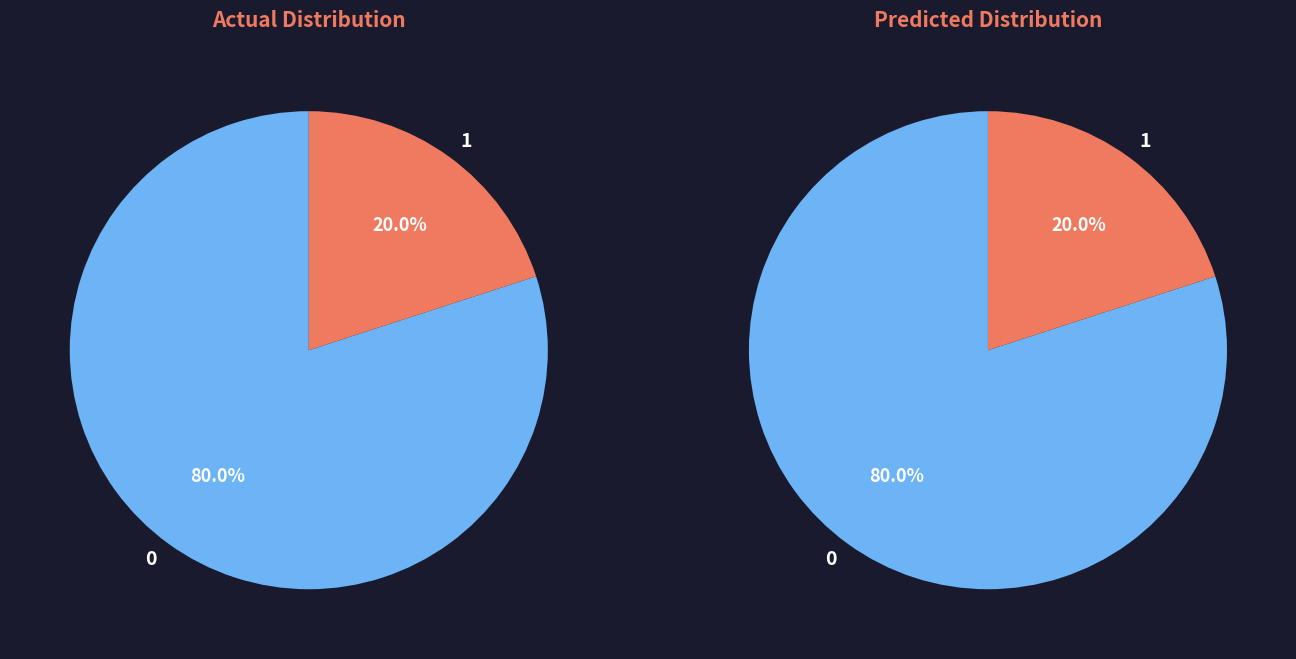

Is there any slice that represents more than half of the pie?

Yes